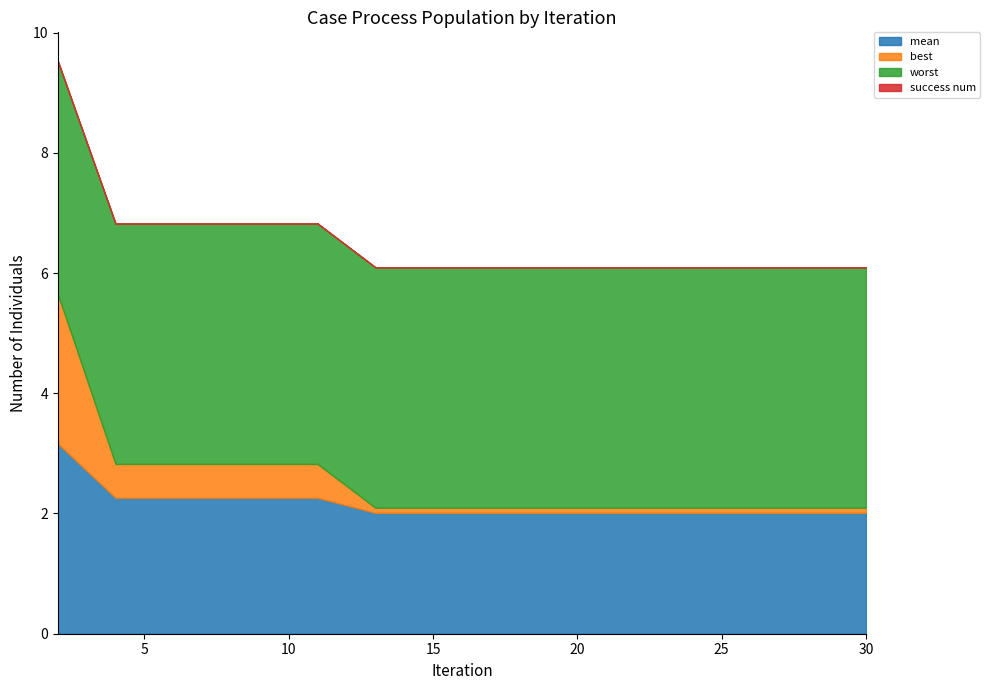

True or false: success num has more than 2 points higher than both neighbors.

False